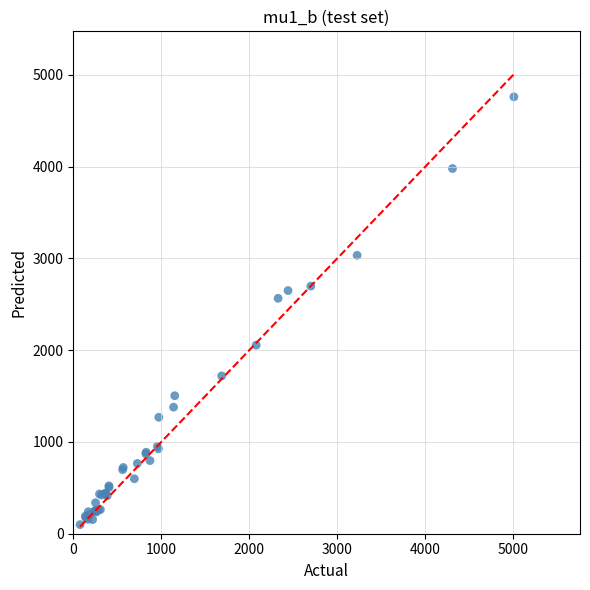

What Y value in the scatter plot is closest to 2430?

2566